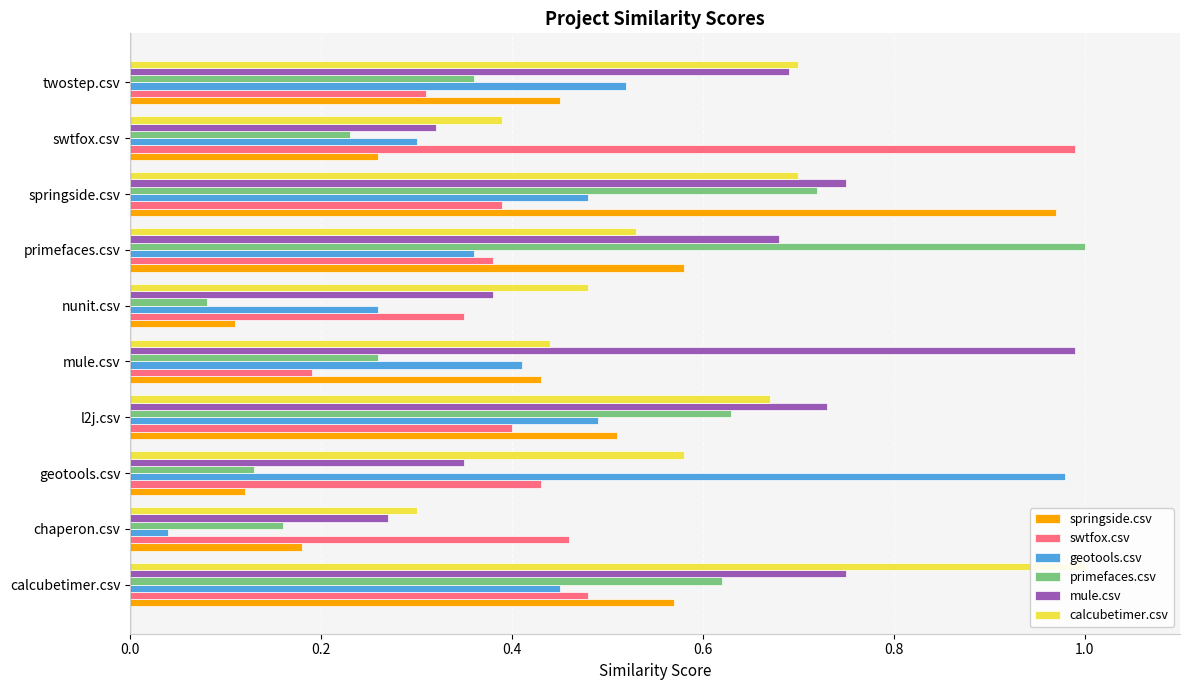

Which has a higher value, primefaces.csv or mule.csv?

primefaces.csv